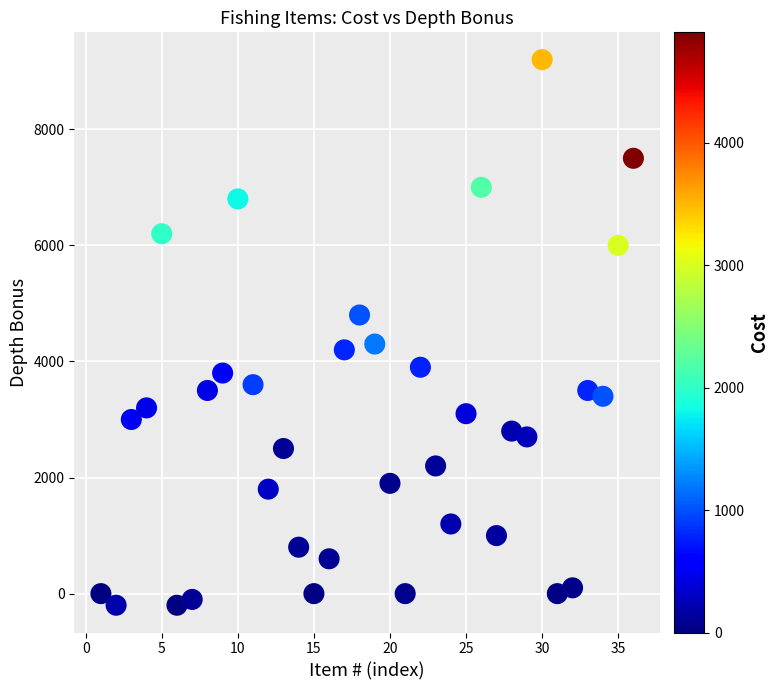

What is the range of Y values (max minus min)?

9400